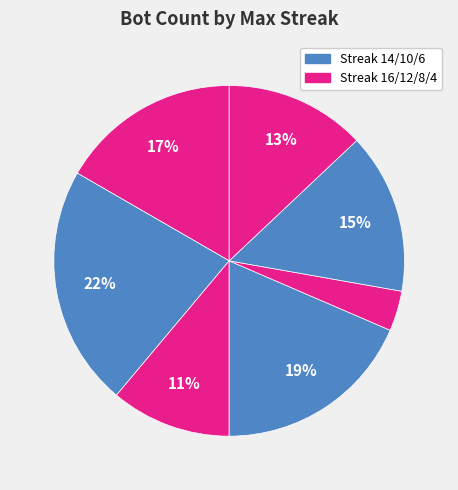

How many segments does this pie chart have?

7